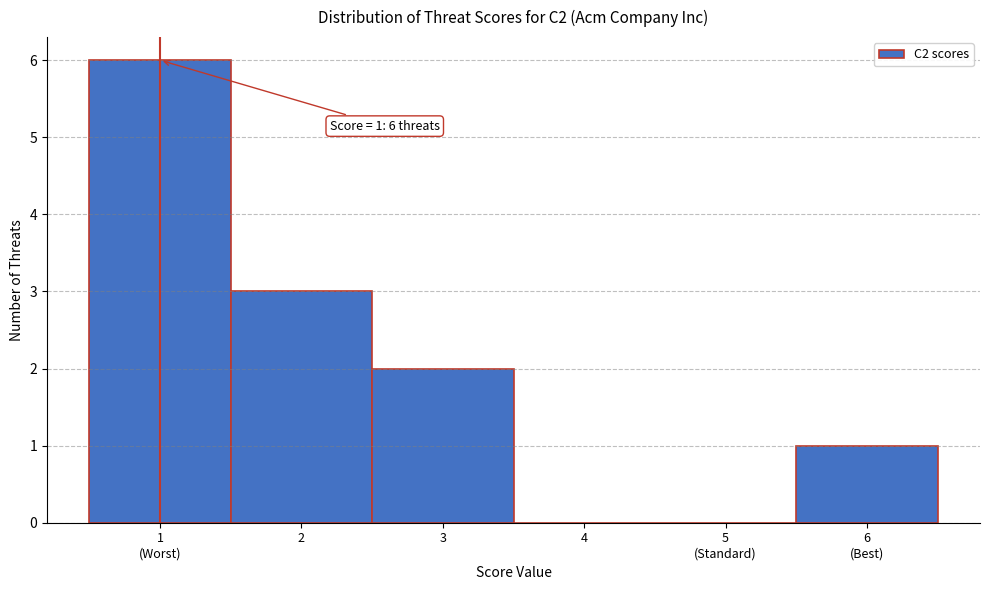

True or false: the data shows 1 at 3.

False